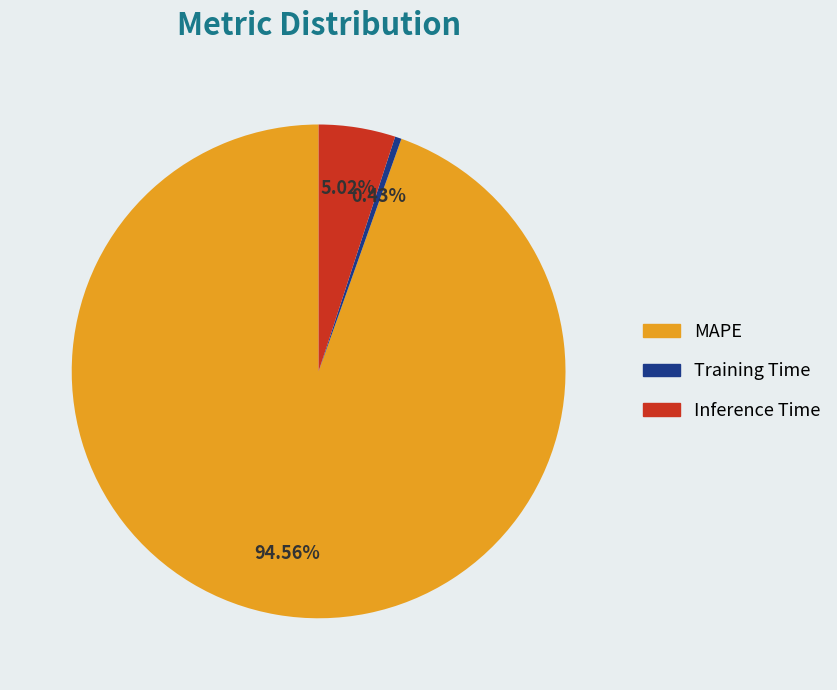

What is the majority slice?

MAPE